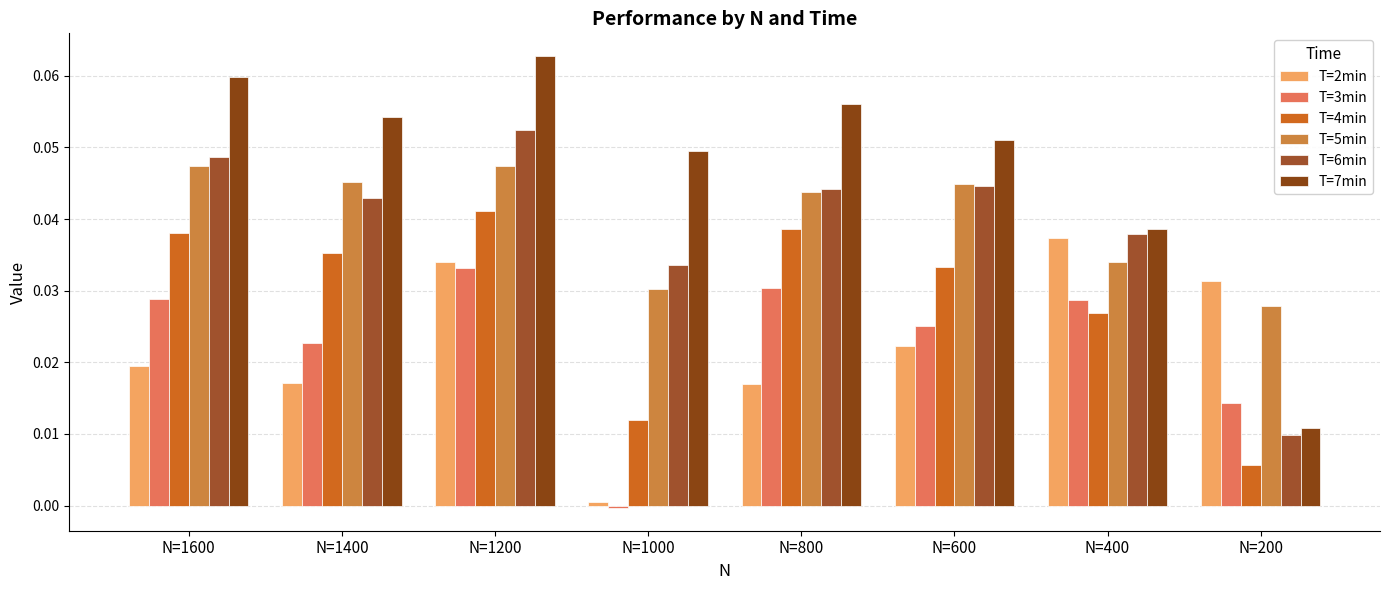

How many bars are there in total?

48